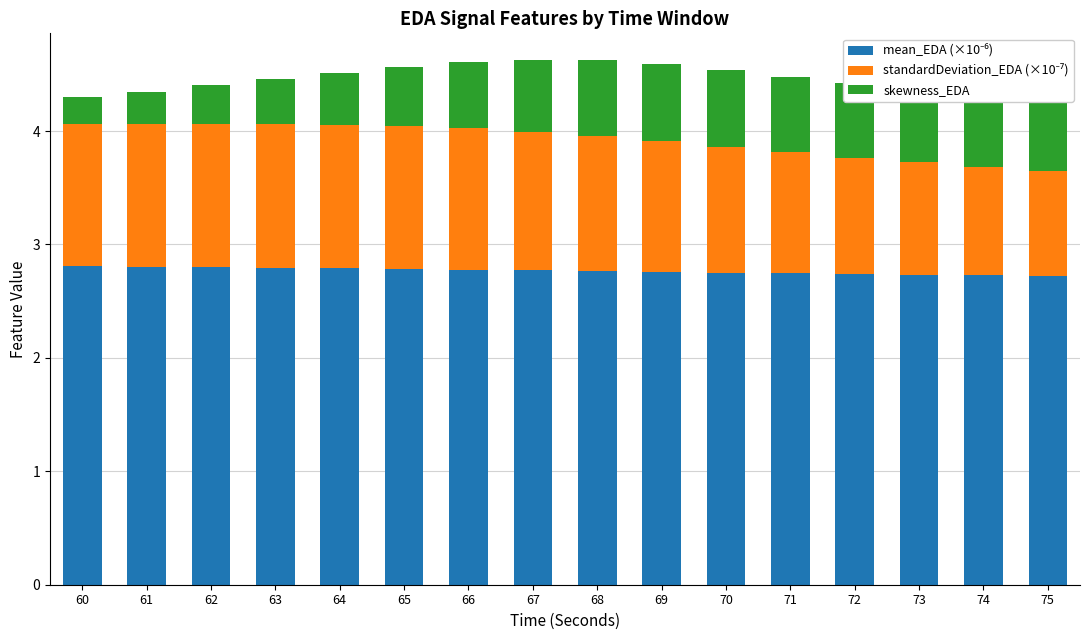

What is the total value across all series at 63?

4.5